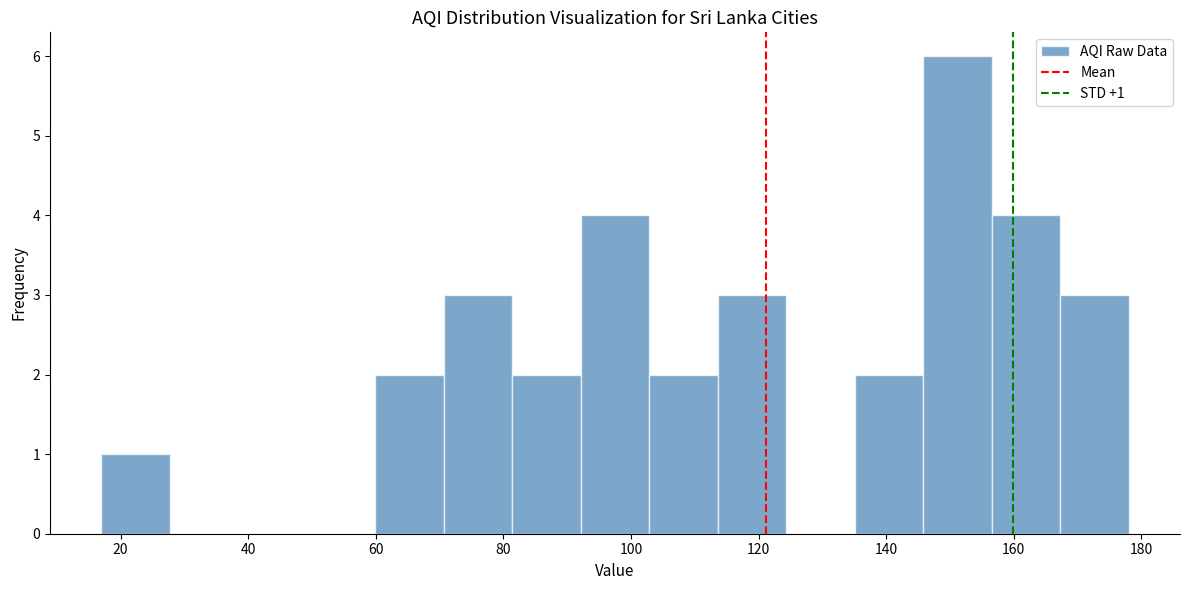

Which range on the x-axis has the tallest bar?

146 to 156